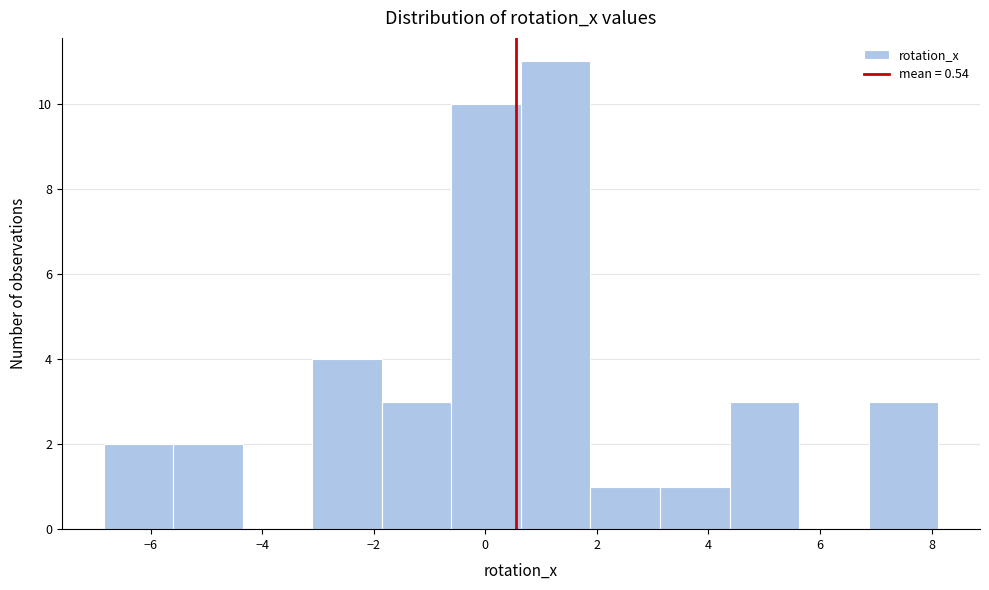

Reading left to right, transcribe this chart: for each bar, give the range it covers on the x-axis and its height. Neither the bar edges nor the heights are printed on the chart, so give them approximately, as read against the axes.

-6.8 to -5.6: 2
-5.6 to -4.4: 2
-4.4 to -3.2: 0
-3.2 to -1.8: 4
-1.8 to -0.6: 3
-0.6 to 0.6: 10
0.6 to 1.8: 11
1.8 to 3.2: 1
3.2 to 4.4: 1
4.4 to 5.6: 3
5.6 to 6.8: 0
6.8 to 8.2: 3